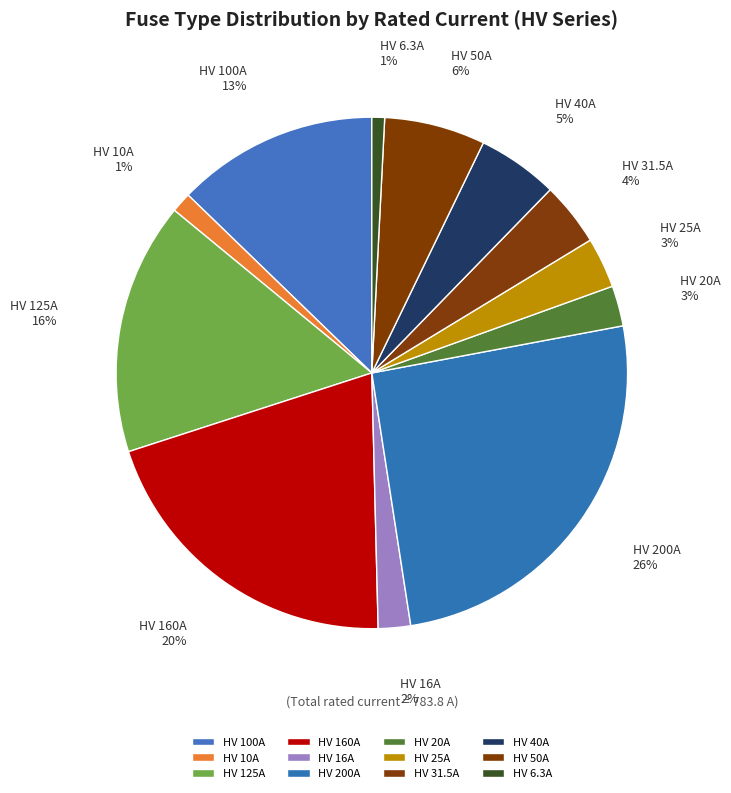

Approximately how many times larger is the value at HV 125A compared to HV 200A?

0.6